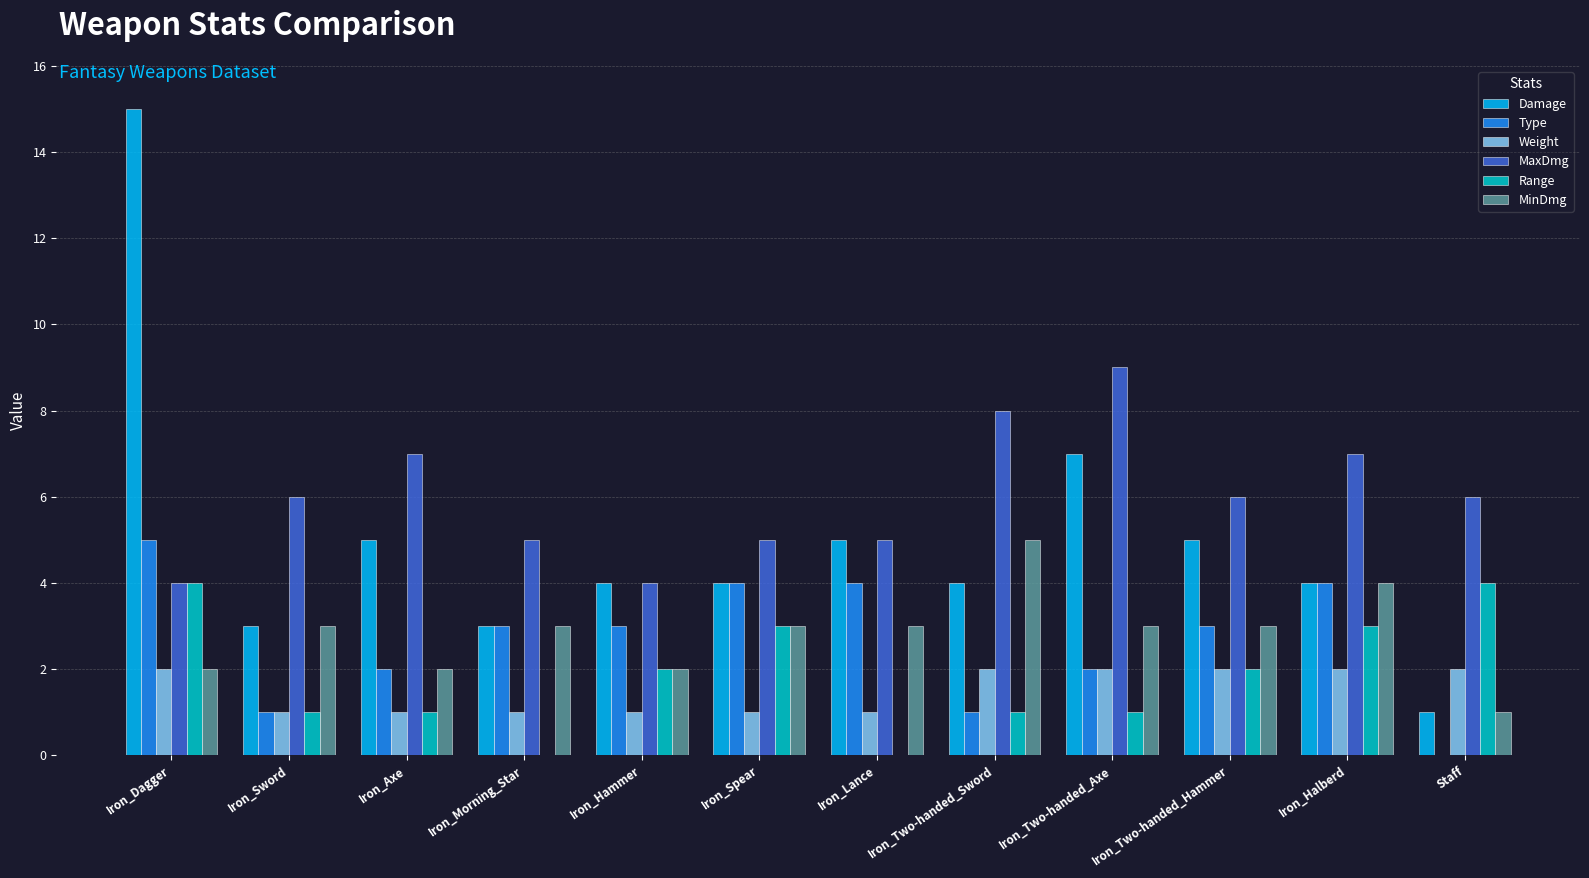

How many categories are shown in the chart?

12